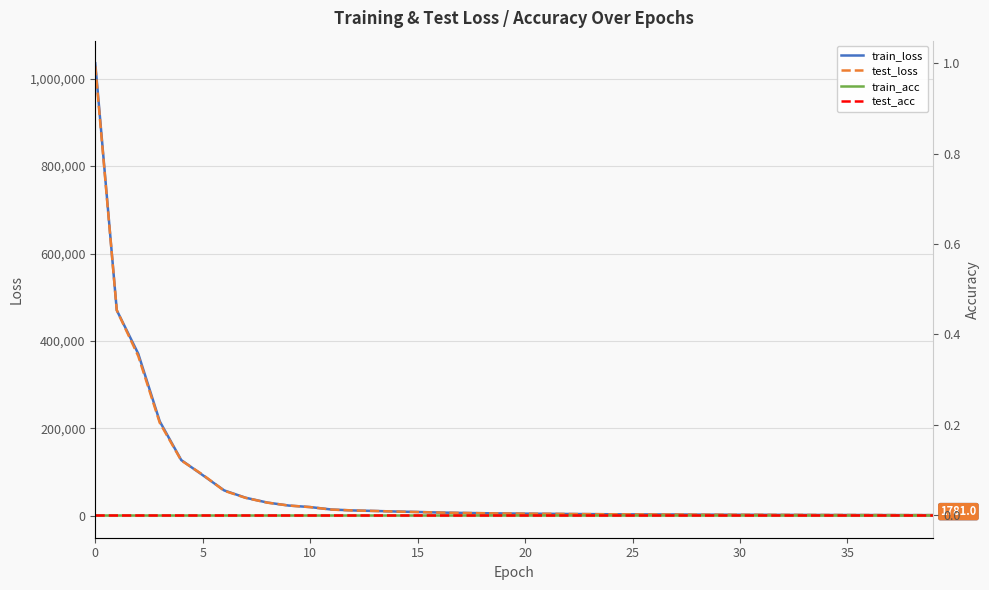

How many values in the train_loss series exceed 5674?

20